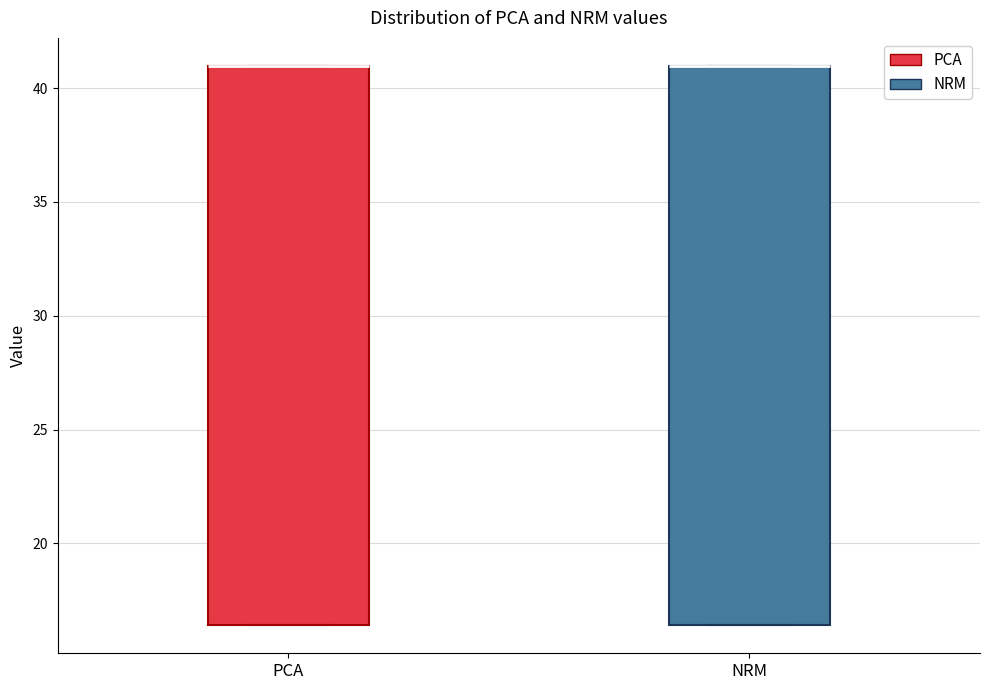

Reading left to right, transcribe this box plot: for each box, give where its median line is, the range the box spans, and where its two whiskers end, as read against the y-axis. The values are not printed on the chart, so give them approximately, as read against the axis.

PCA: median 41.0 (drawn on the box's upper edge), box 16.5 to 41.0, whiskers 16.5 to 41.0
NRM: median 41.0 (drawn on the box's upper edge), box 16.5 to 41.0, whiskers 16.5 to 41.0